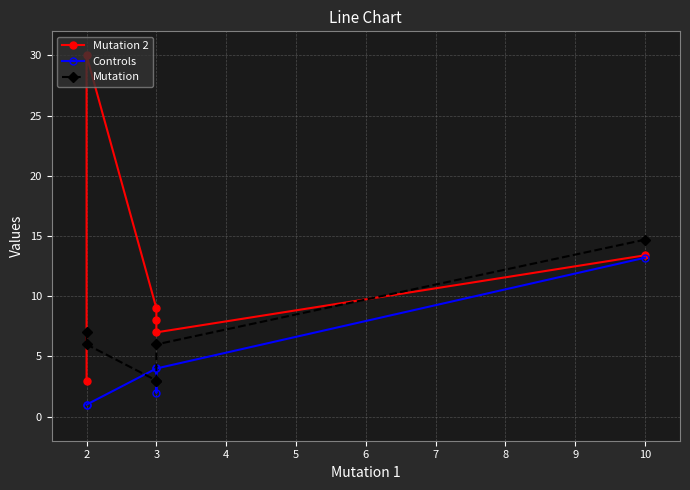

What is the difference between the maximum and second lowest values in the Controls series?

12.2